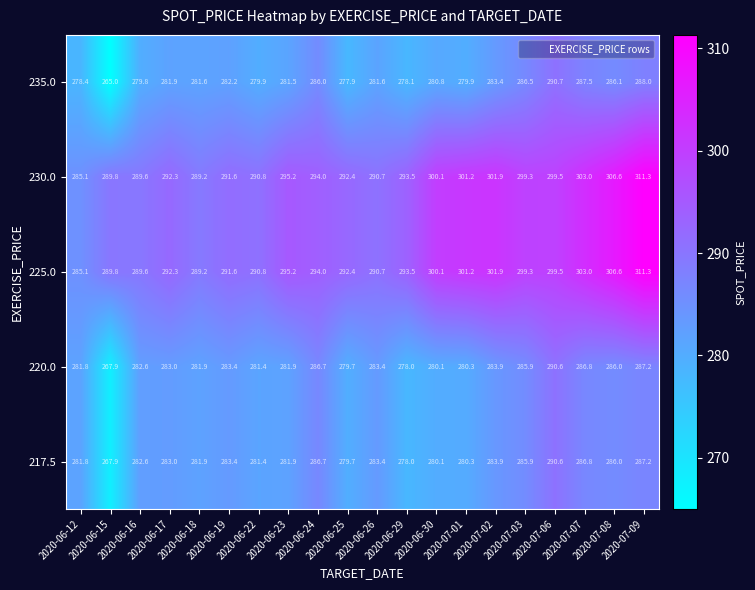

At how many categories does at least one series exceed 298?

8